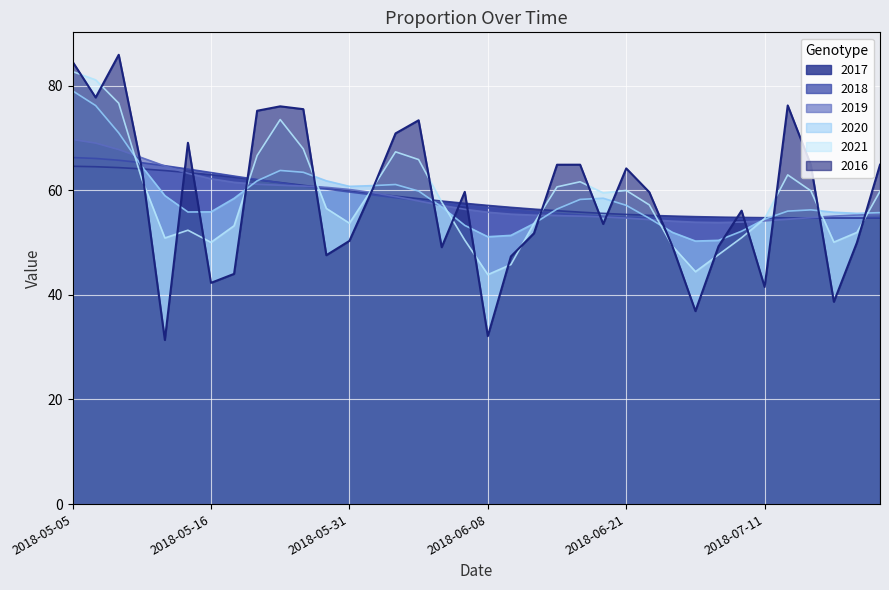

What is the approximate value at 2018-07-21?

66.7